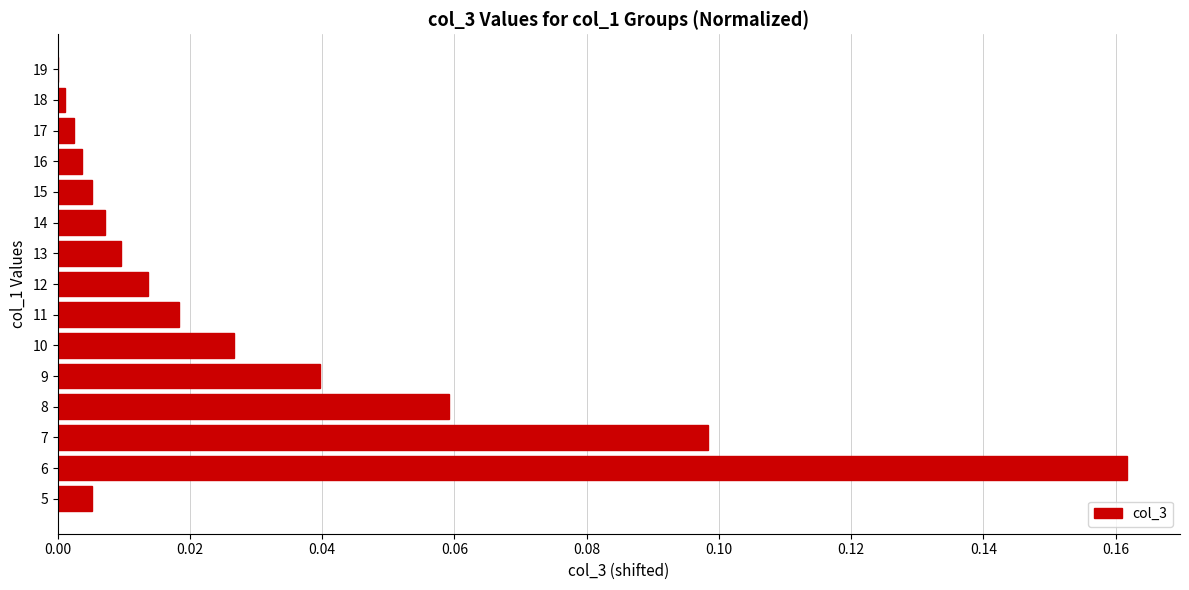

Which has a higher value, 13 or 5?

13